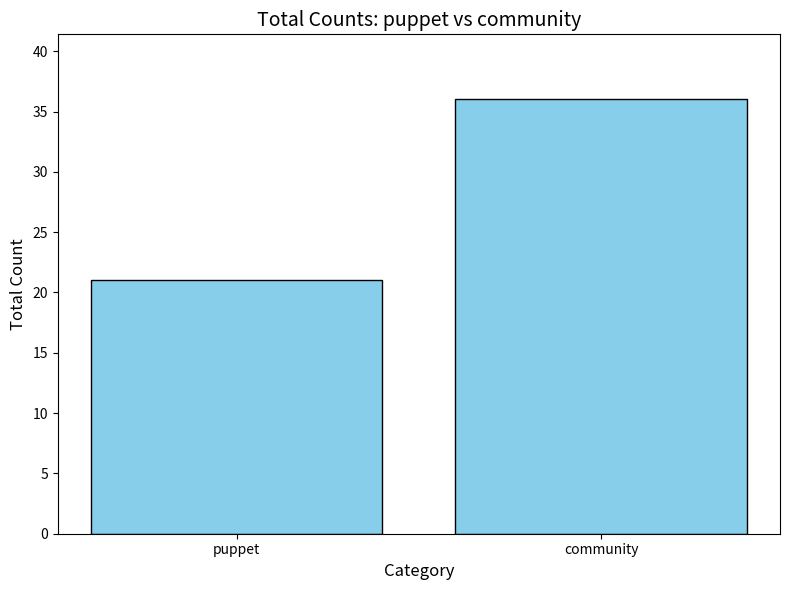

True or false: the data shows 6 at puppet.

False